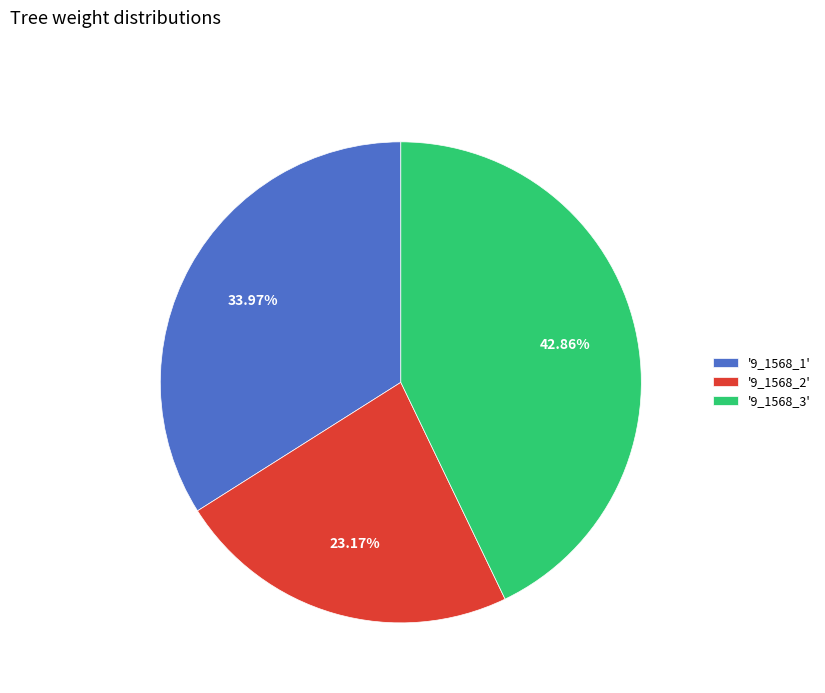

Which has a higher value, '9_1568_2' or '9_1568_1'?

'9_1568_1'